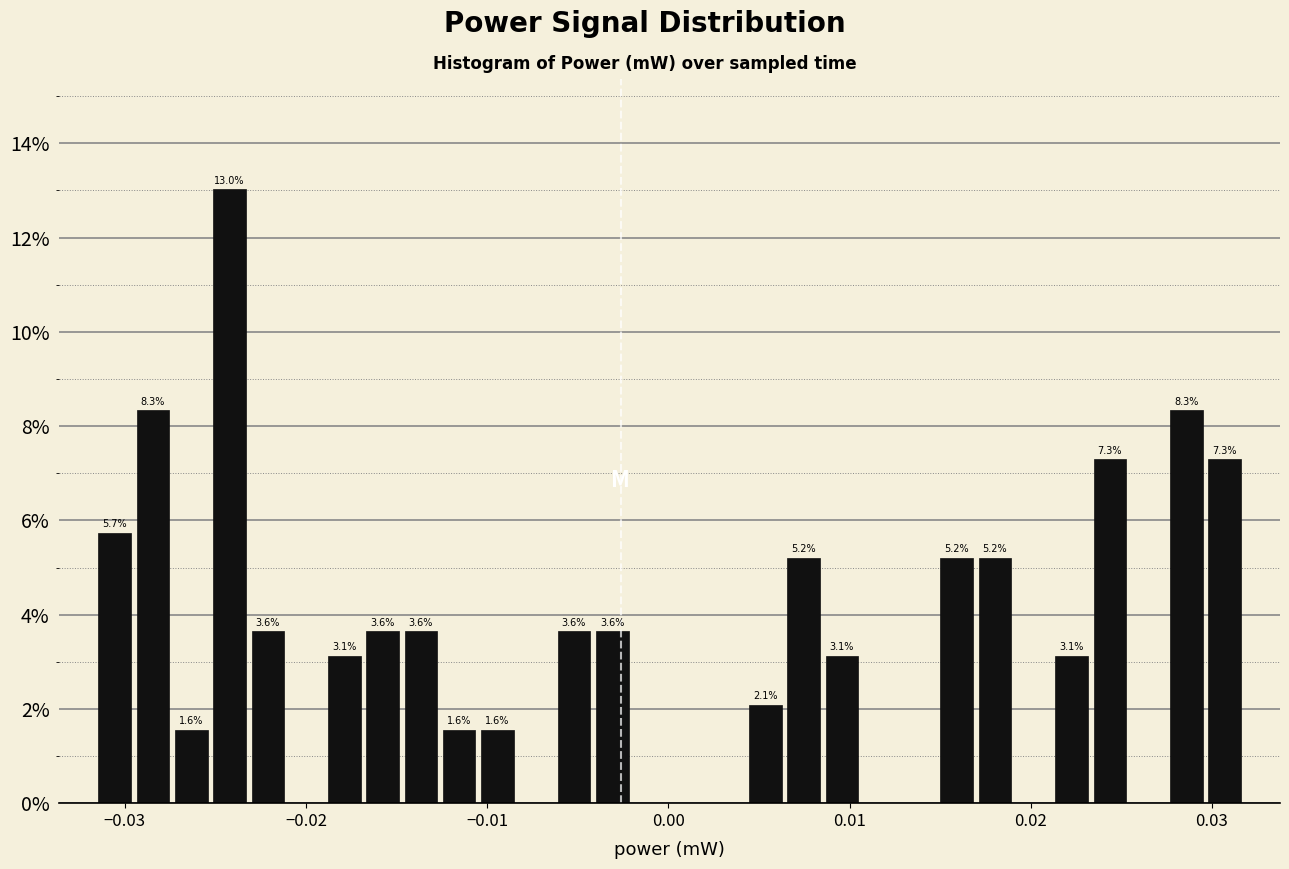

Around what value on the x-axis is the tallest bar? Give the approximate position of its centre, as read against the axis.

-0.024